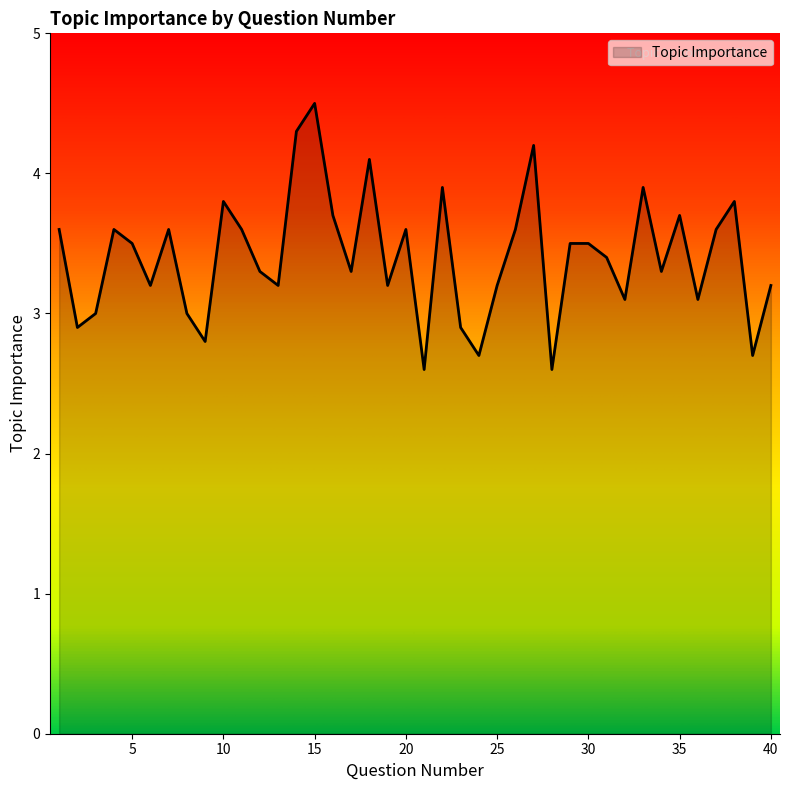

What is the minimum value shown in the chart?

2.6